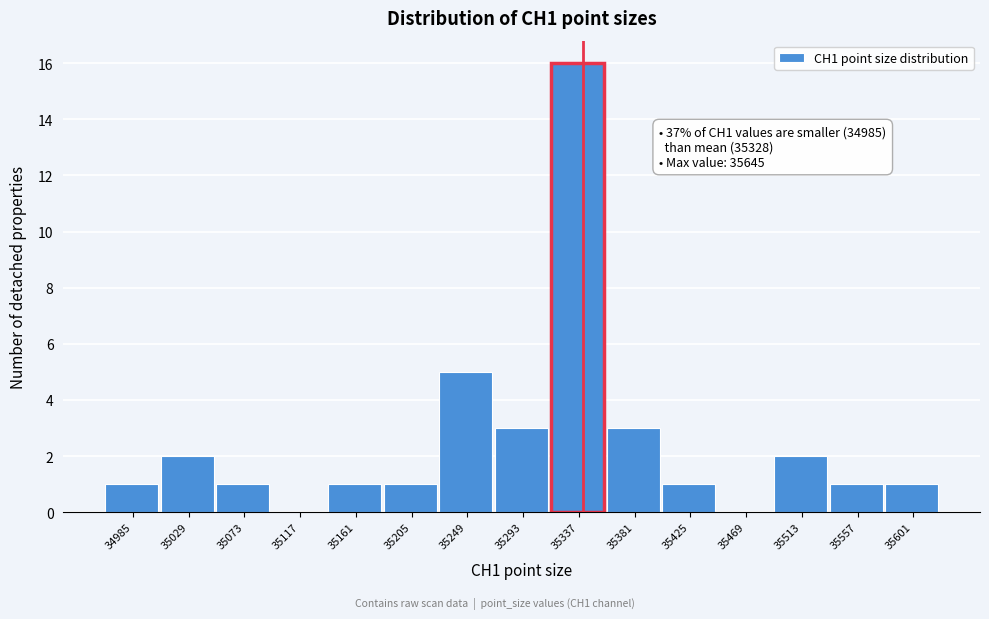

Reading left to right, transcribe all the data shown in this chart.

34985=1	35029=2	35073=1	35117=0	35161=1	35205=1	35249=5	35293=3	35337=16	35381=3	35425=1	35469=0	35513=2	35557=1	35601=1